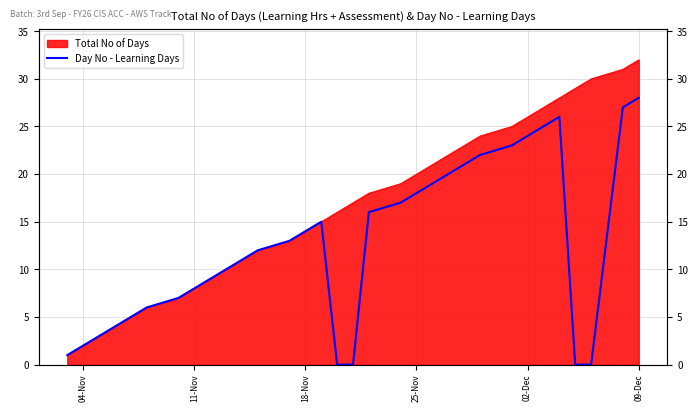

How many values are above zero?

28